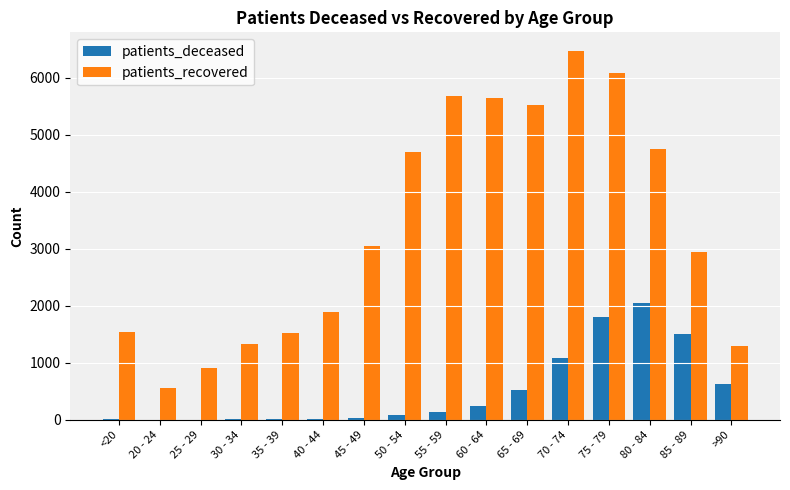

Between 45 - 49 and 85 - 89, which series saw the biggest shift?

patients_deceased